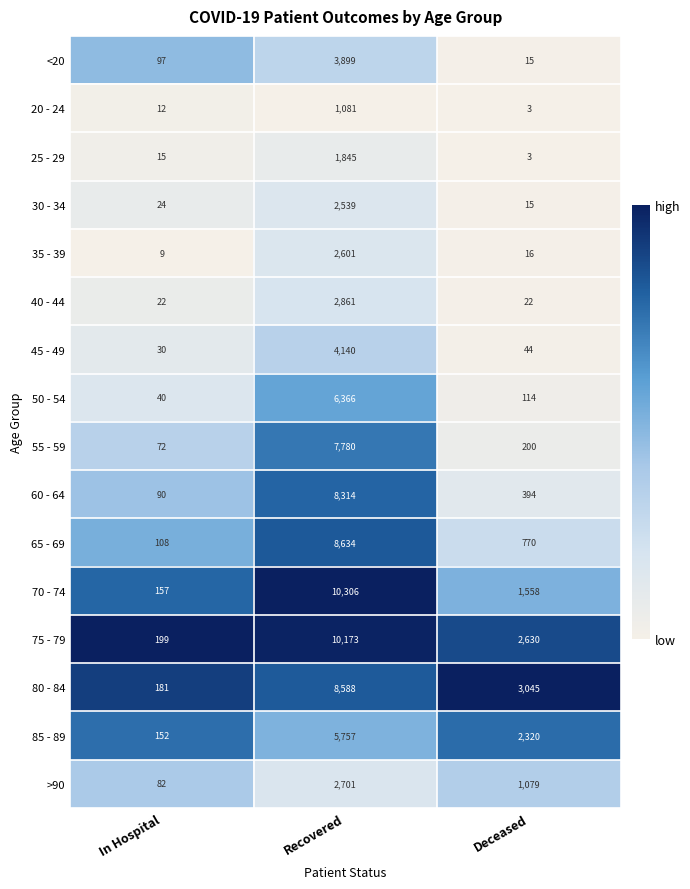

Which series has the largest total across all categories?

75 - 79